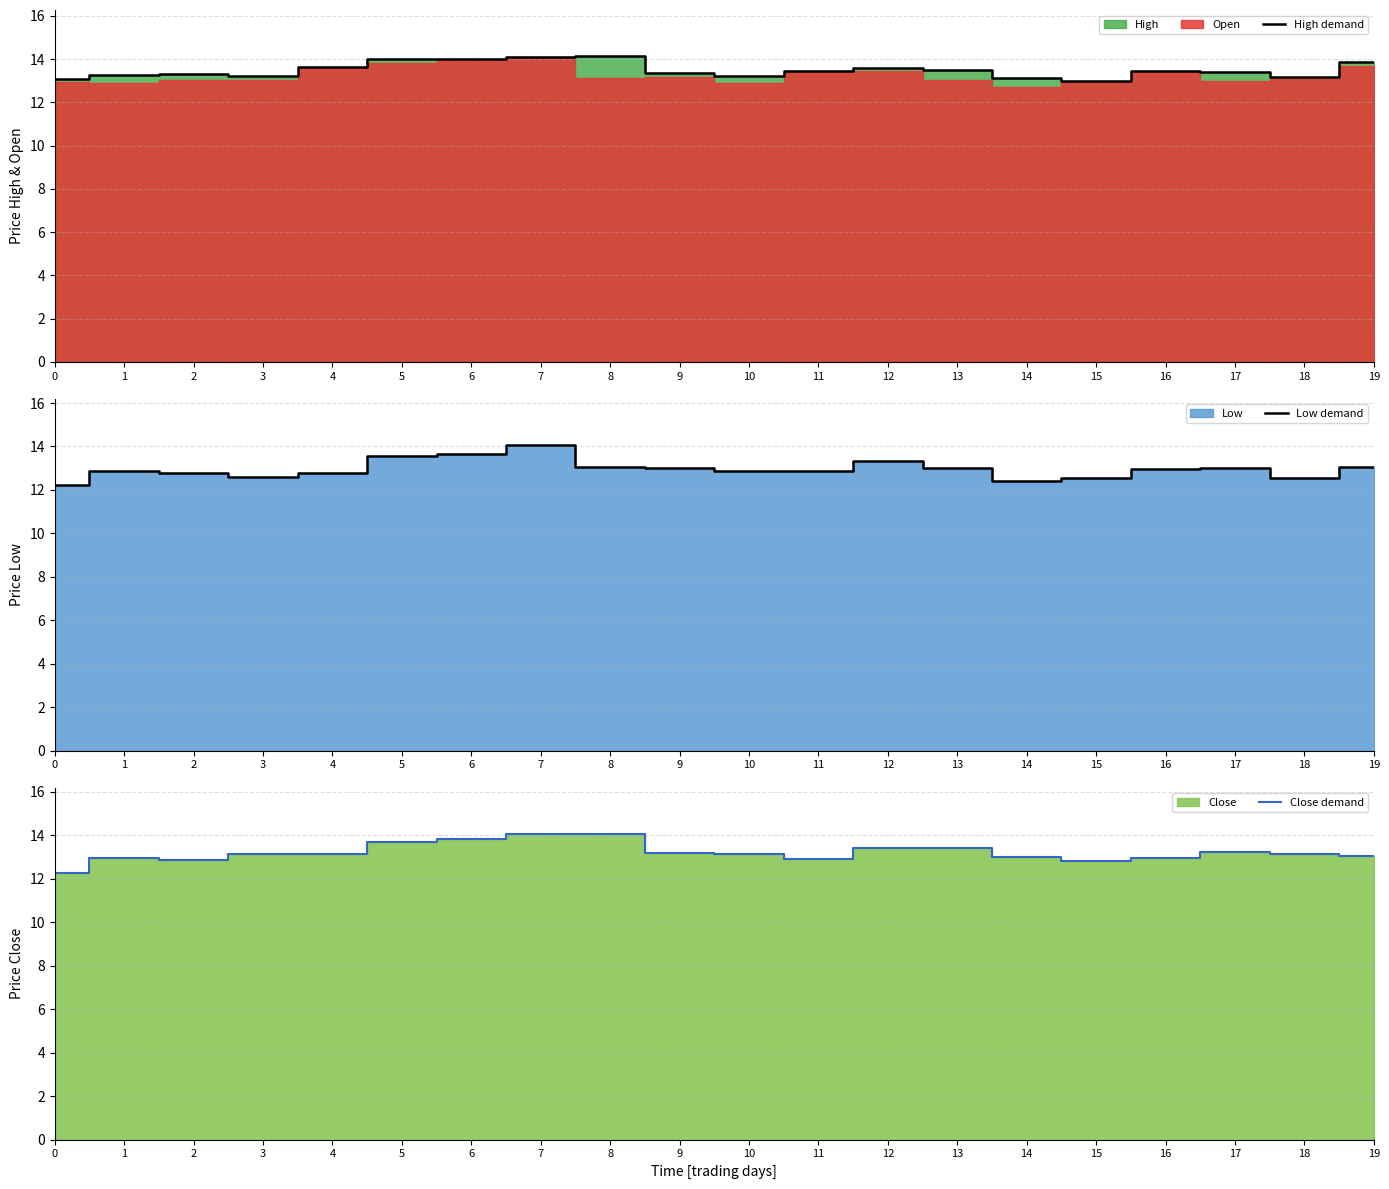

Which series has the largest range (max minus min)?

Low demand